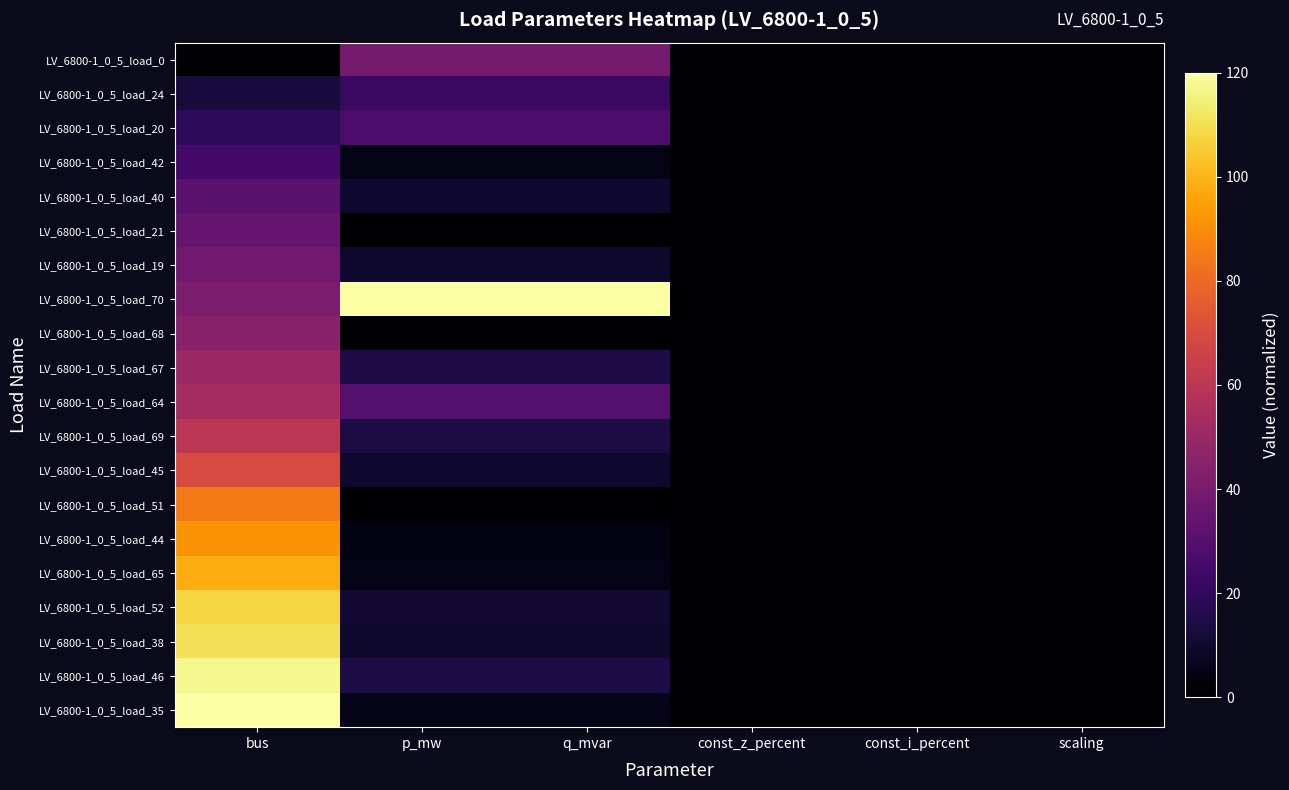

At how many categories does at least one series exceed 110?

3